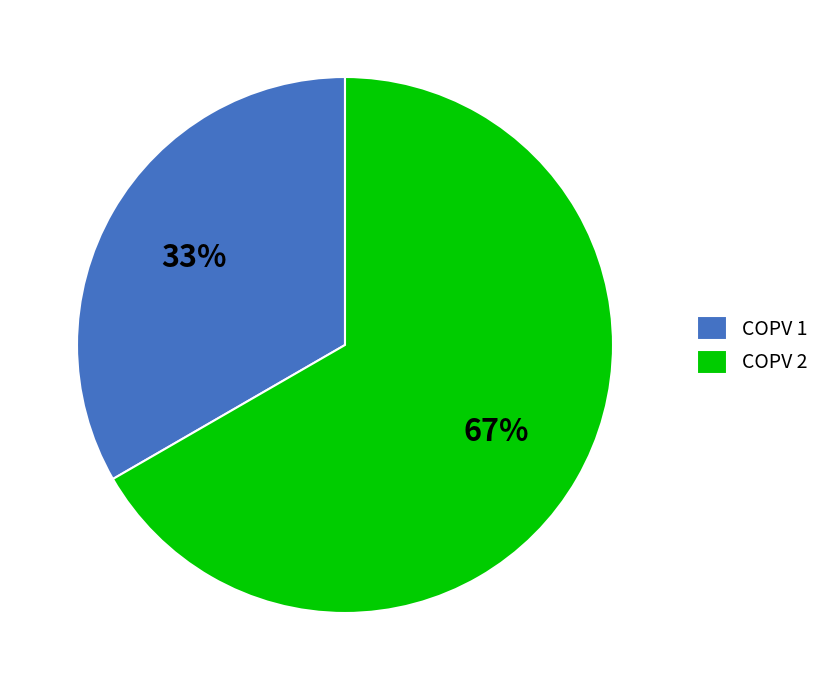

Is there any slice that represents more than half of the pie?

Yes